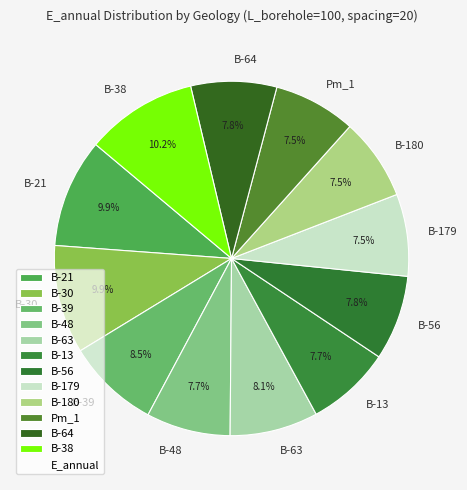

To the nearest percent, what is the combined percentage of B-48 and B-179?

15%